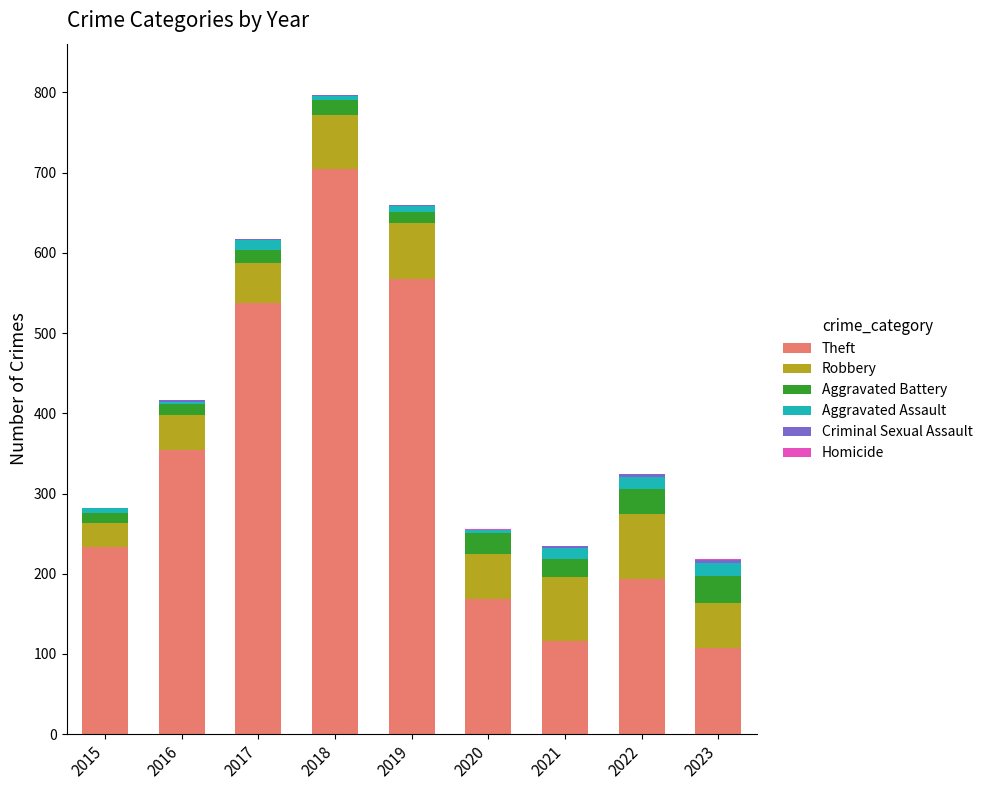

Are the bars horizontal?

No